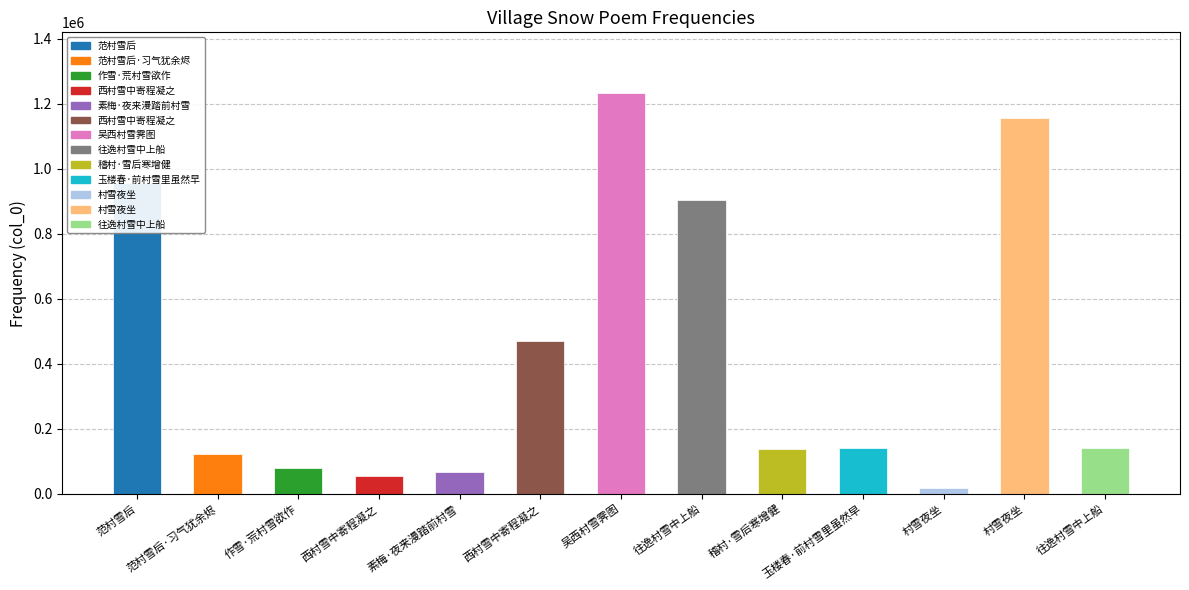

Are the bars horizontal?

No